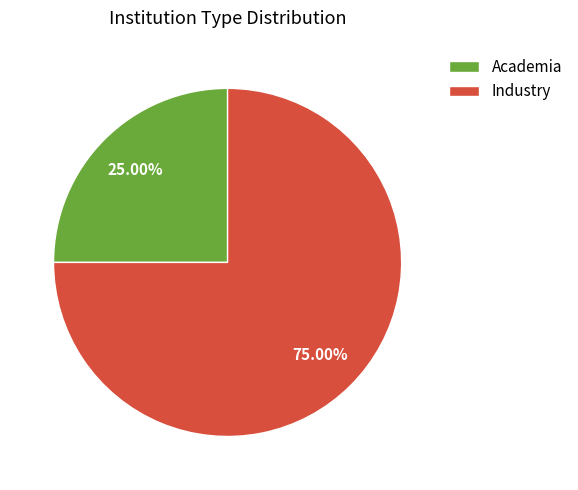

The Academia slice represents 25% of the pie. True or false?

True